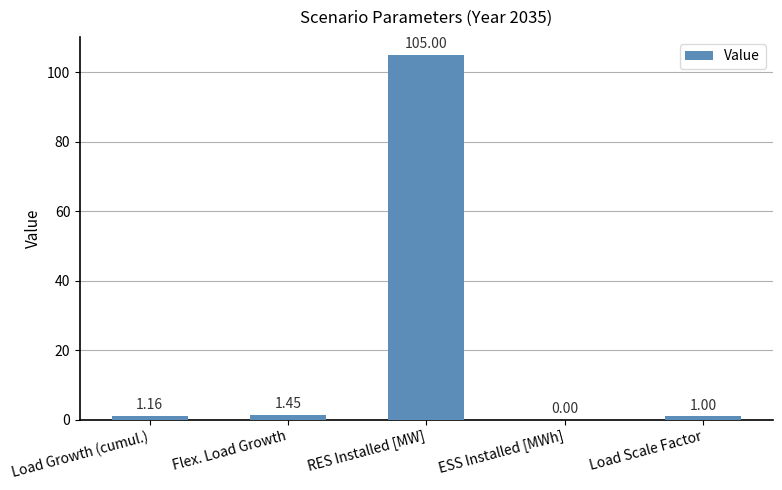

At which label is the value closest to 52?

Flex. Load Growth